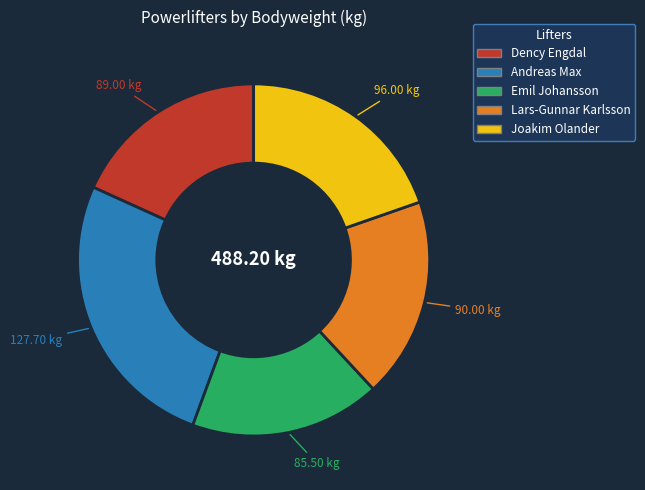

Combined, do Emil Johansson and Joakim Olander account for over 50%?

No